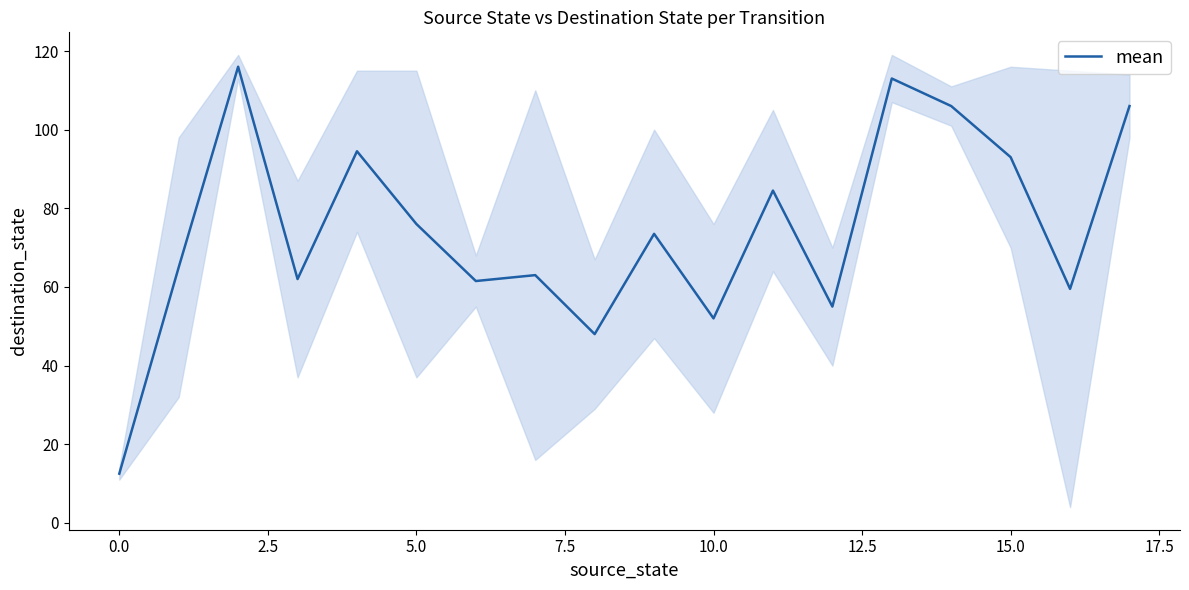

What is the maximum value for mean?

116.0